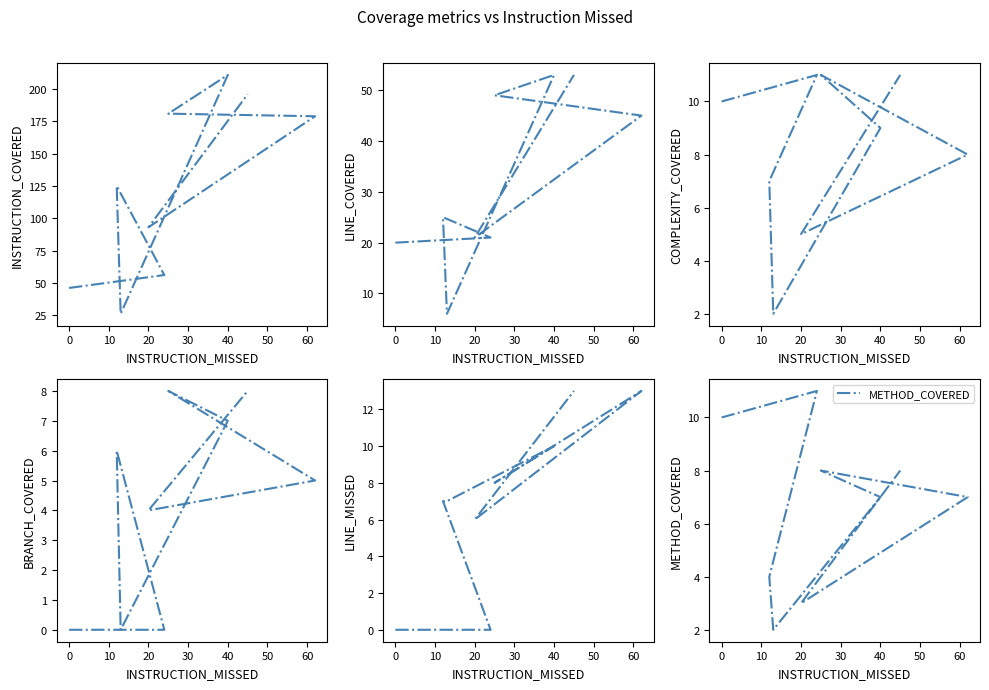

Between 40 and 20, which is larger?

40